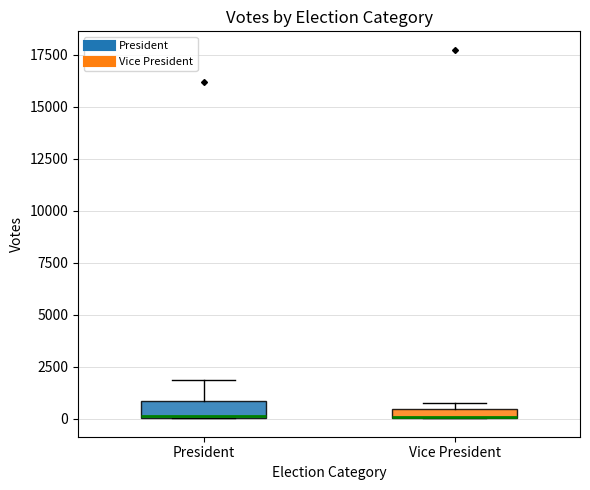

Where does the upper whisker of the box for President end on the y-axis? The values are not printed on the chart, so give them approximately, as read against the axis.

2000